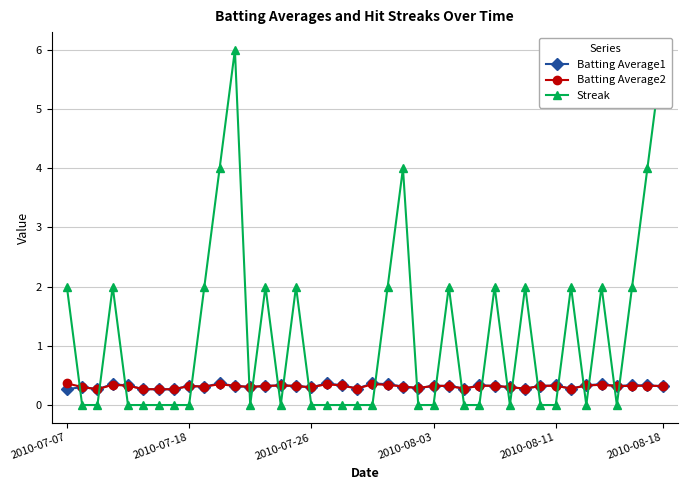

What is the lowest value of the Batting Average2 series?

0.3